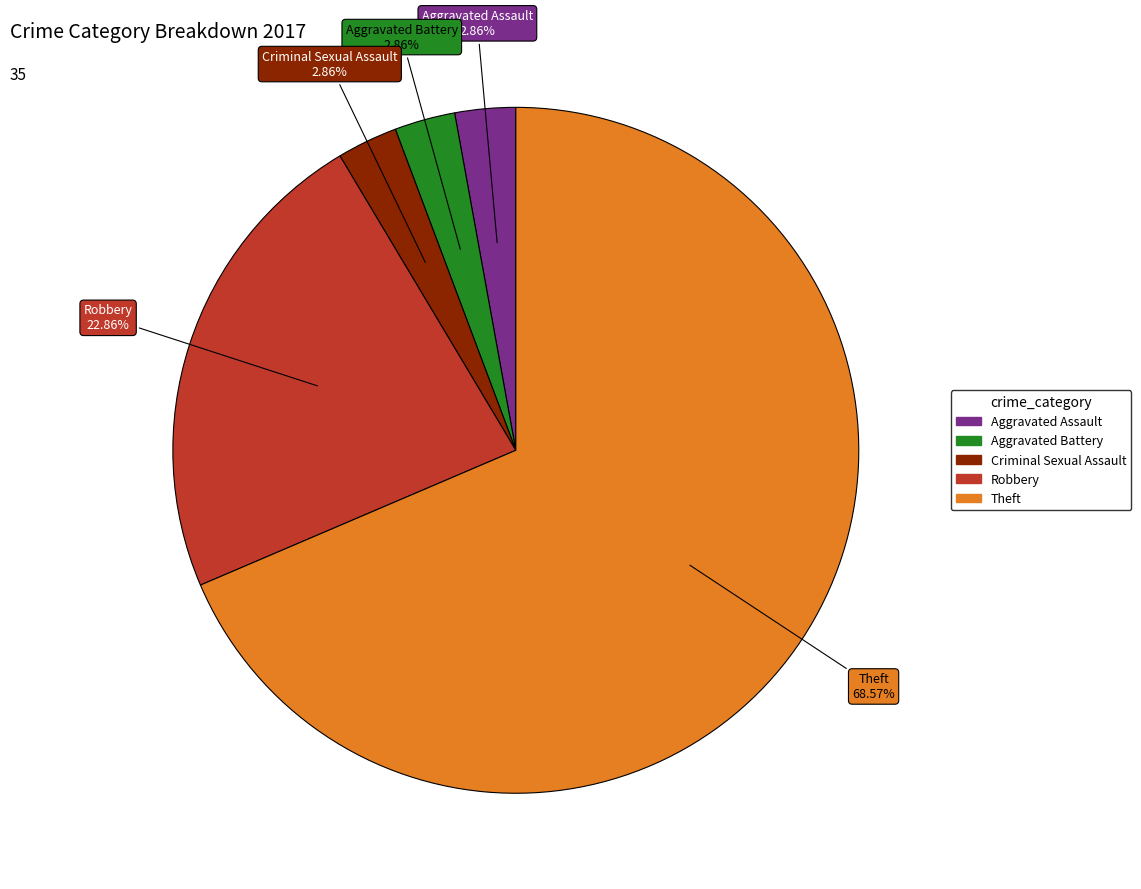

To the nearest percent, what is the average slice percentage?

20%